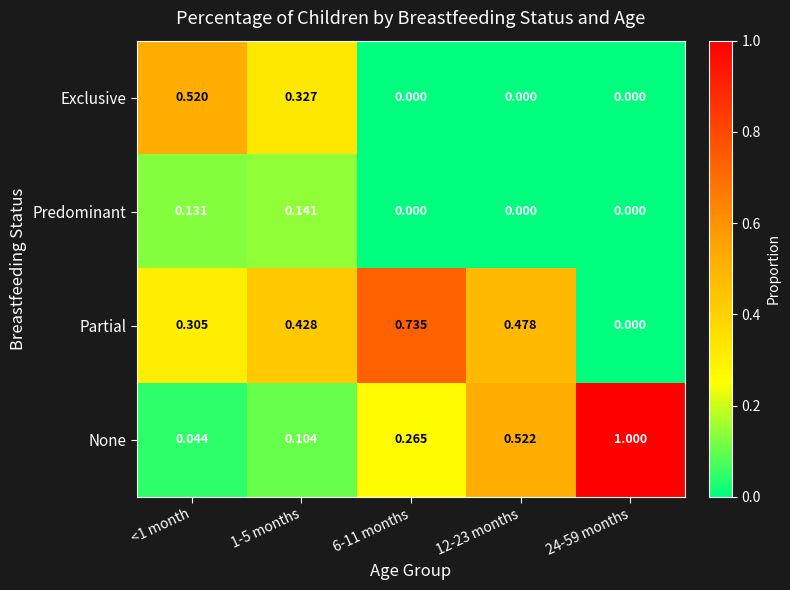

Is the value of Partial at 12-23 months greater than the value of Exclusive at 24-59 months?

Yes